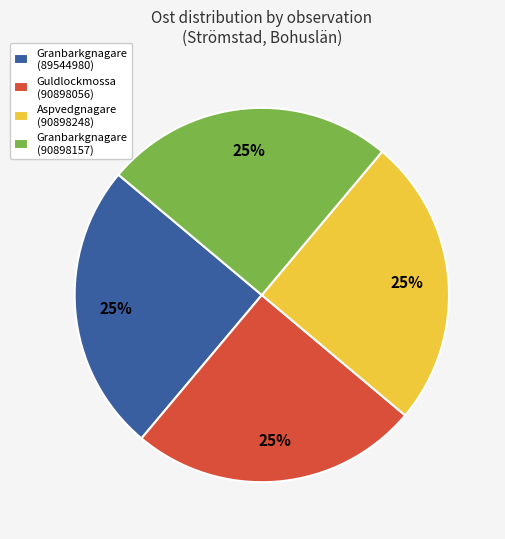

What percentage is the Aspvedgnagare (90898248) slice, to the nearest percent?

25%